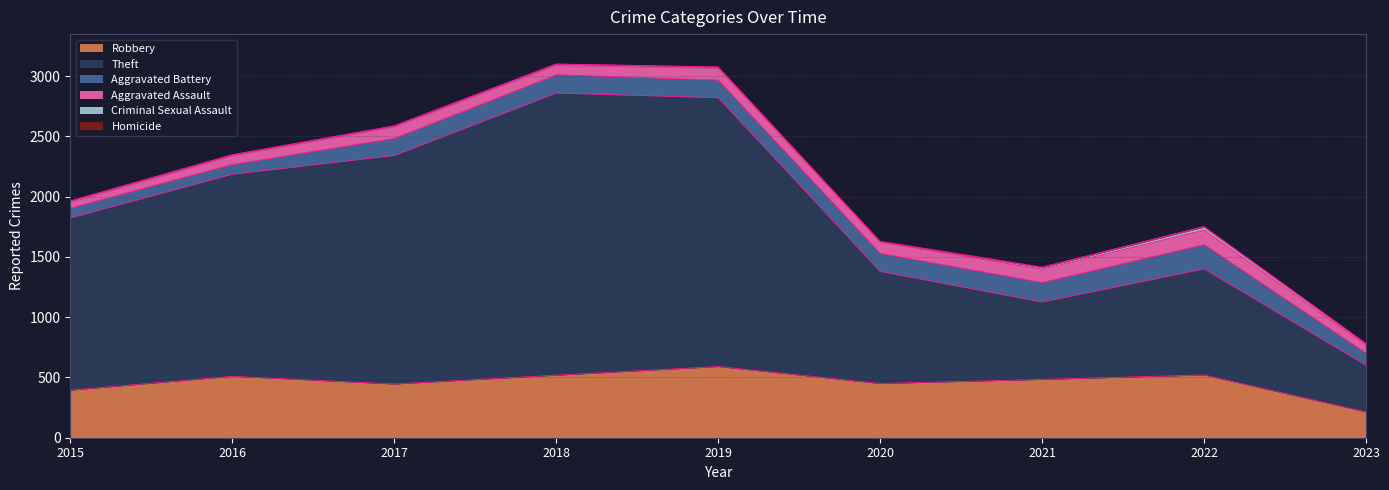

Which series has the largest range (max minus min)?

Theft